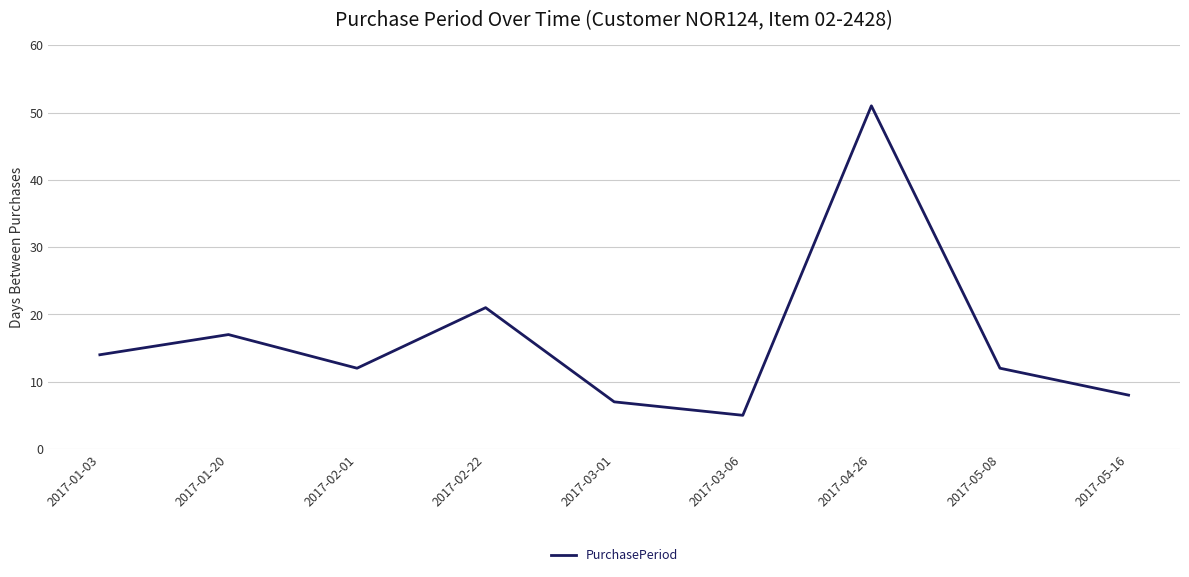

The chart shows a value of 4 at 2017-05-16. True or false?

False